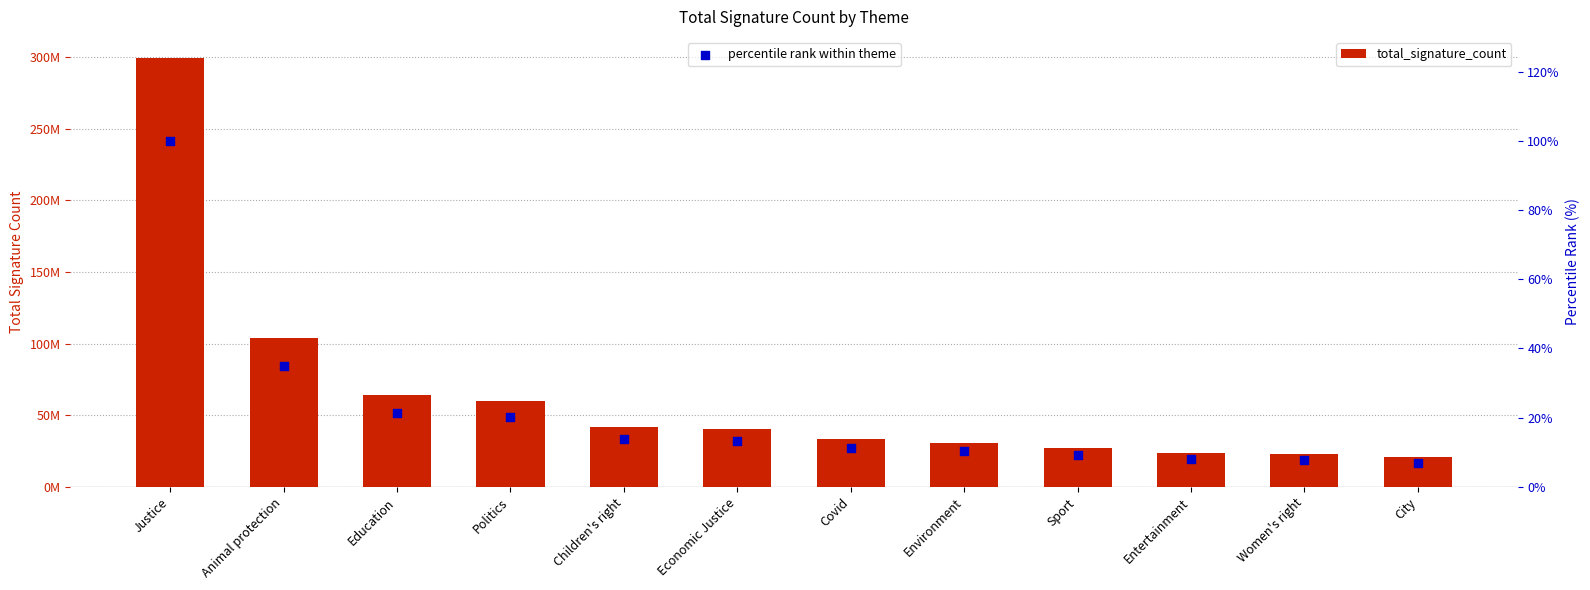

What are all the series names shown in the legend?

total_signature_count, percentile rank within theme